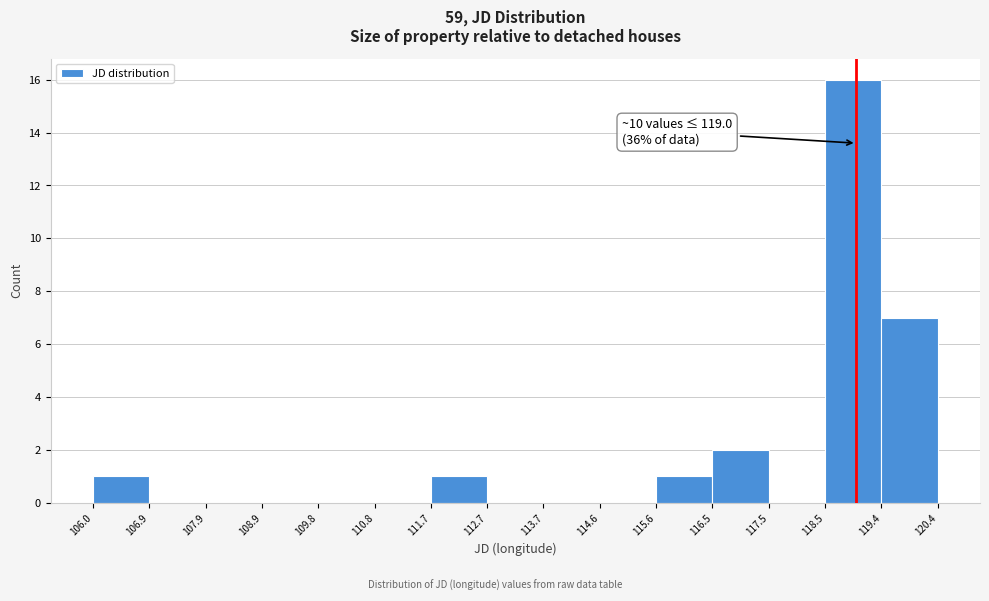

Which range on the x-axis has the tallest bar?

118.5 to 119.4